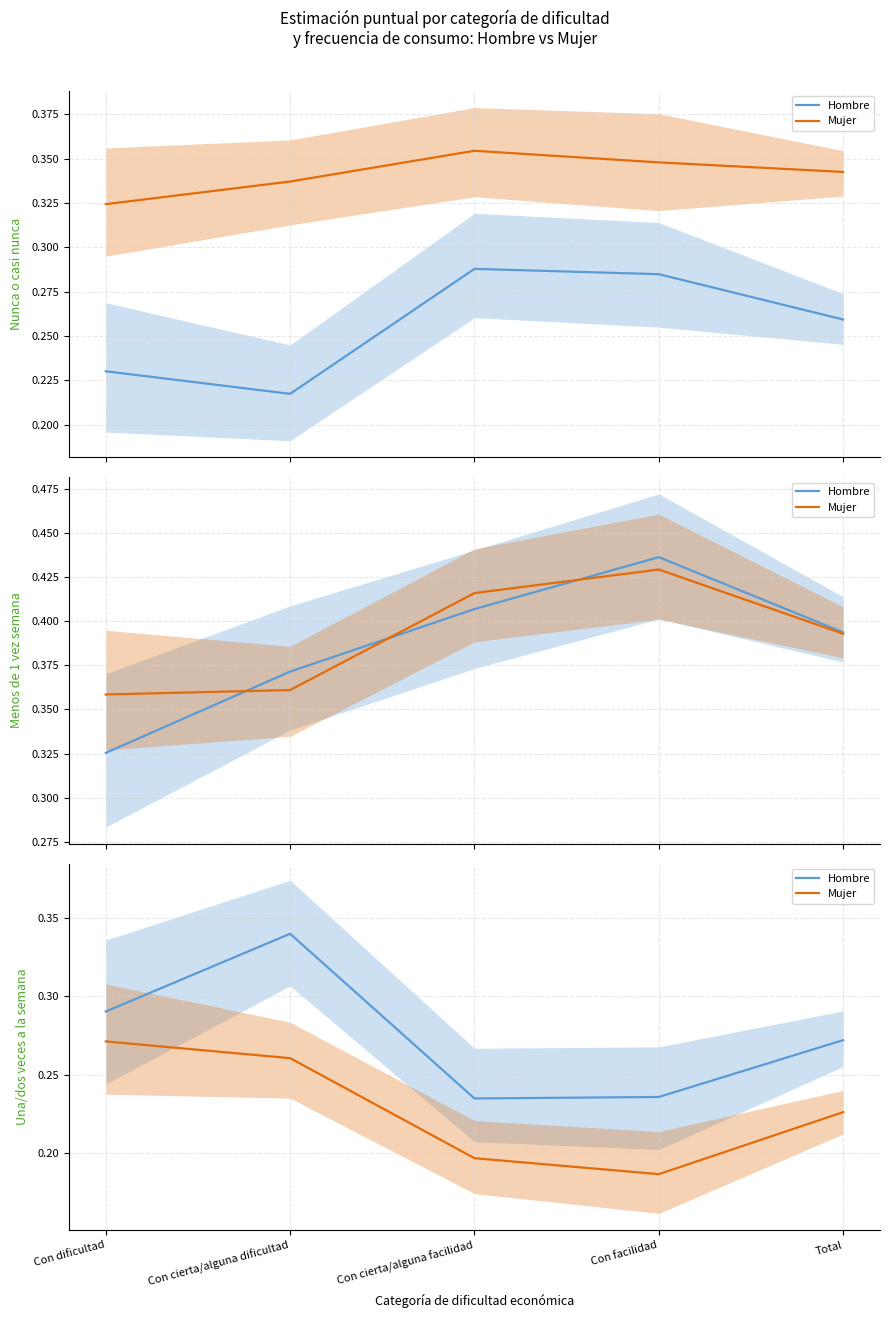

How many Mujer values are between 0 and 1?

5